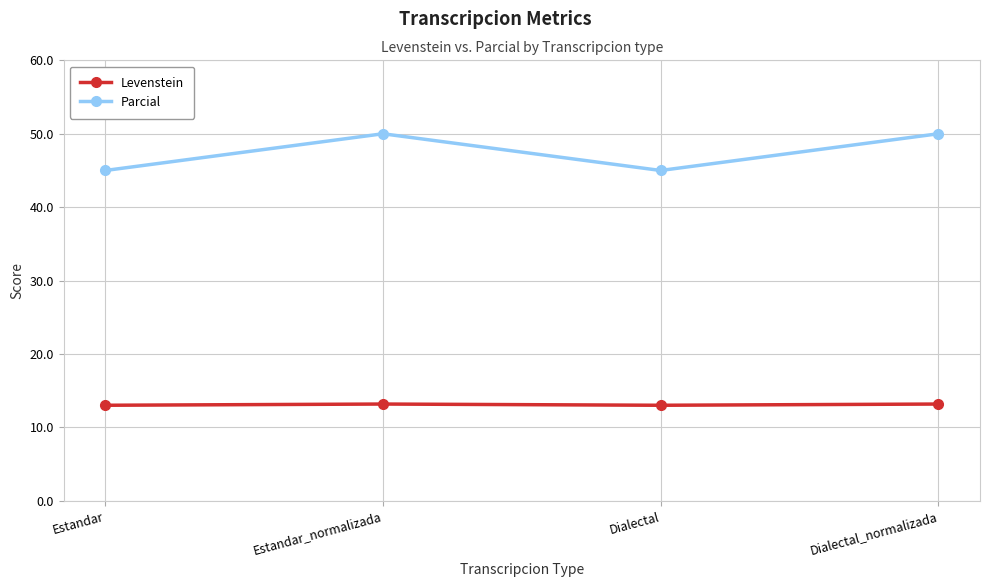

True or false: Parcial and Levenstein cross at least once.

False